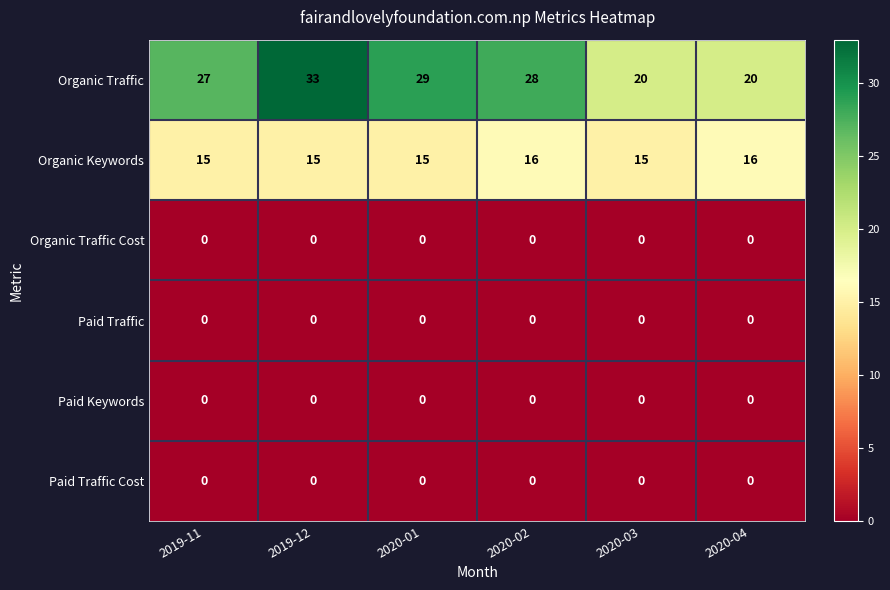

At which category is the sum across all series the highest?

2019-12